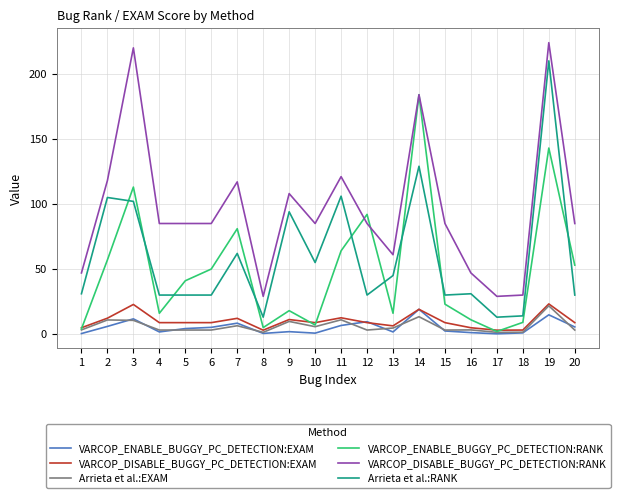

How many series are shown in this chart?

6